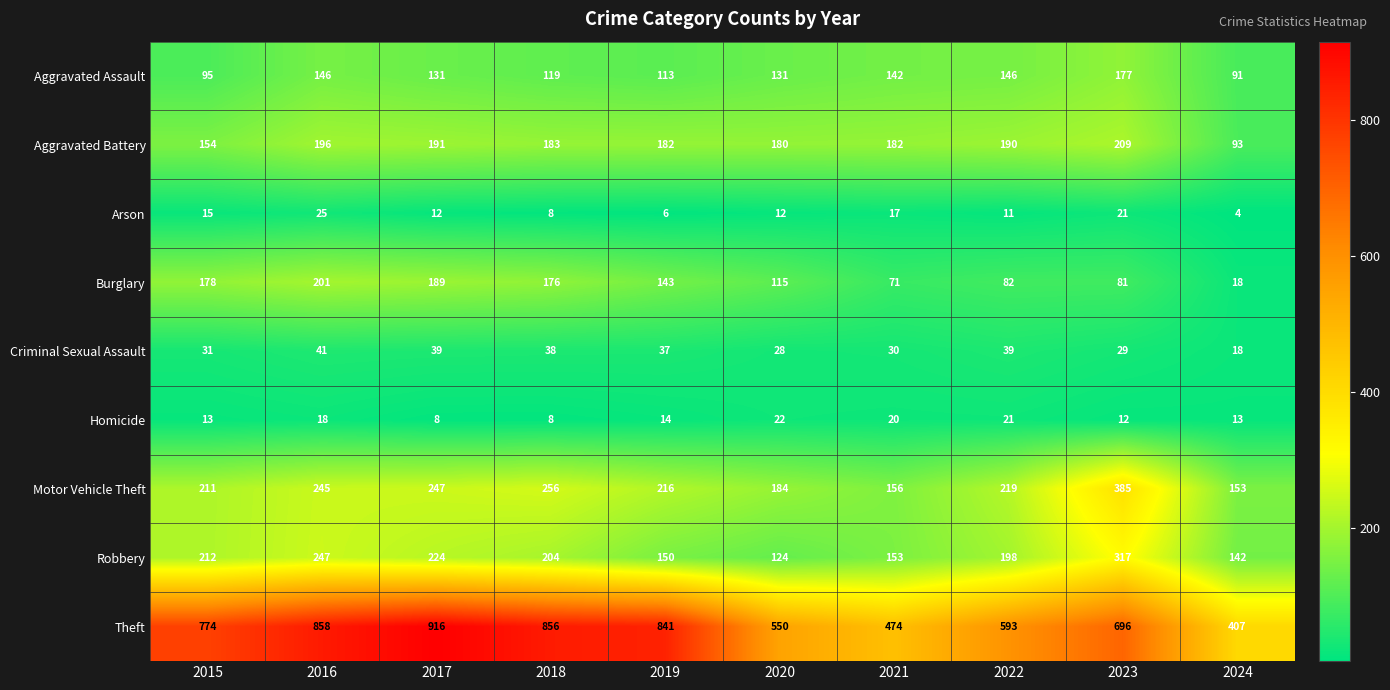

Which label corresponds to the largest value in the chart?

2017